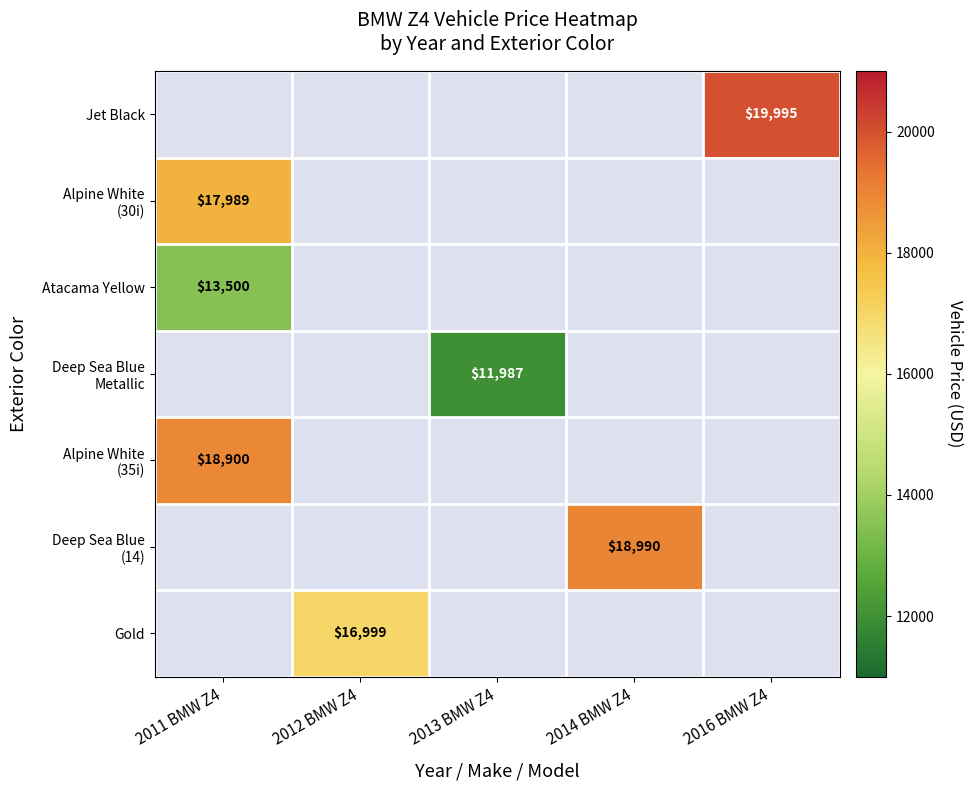

The Jet Black series shows 5268 at 2016 BMW Z4. True or false?

False